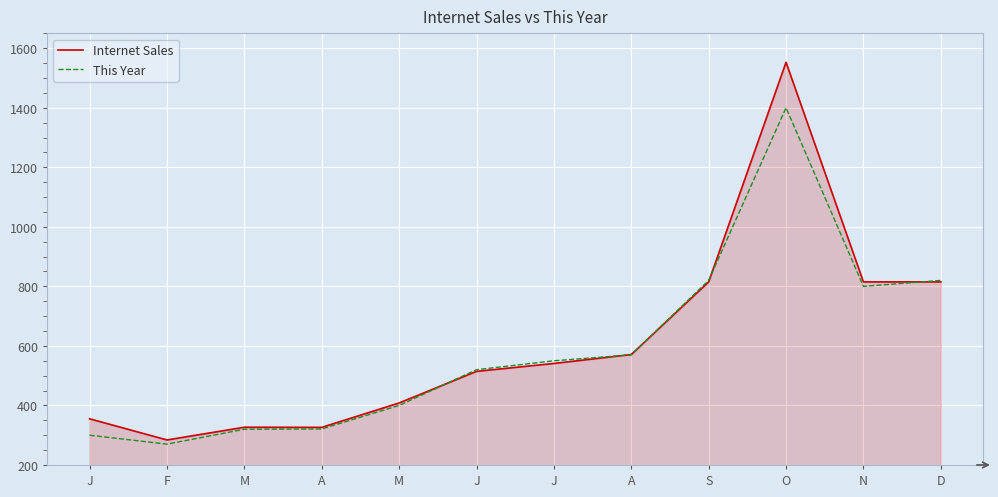

How many lines are shown in the chart?

2